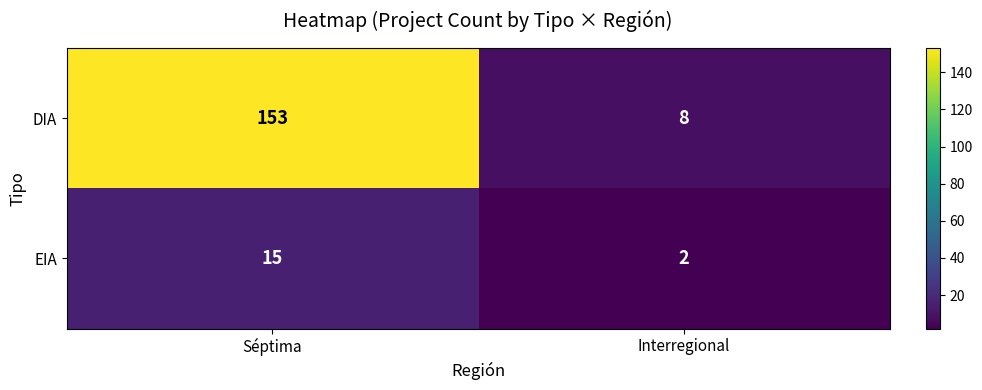

How many series are shown in this chart?

2